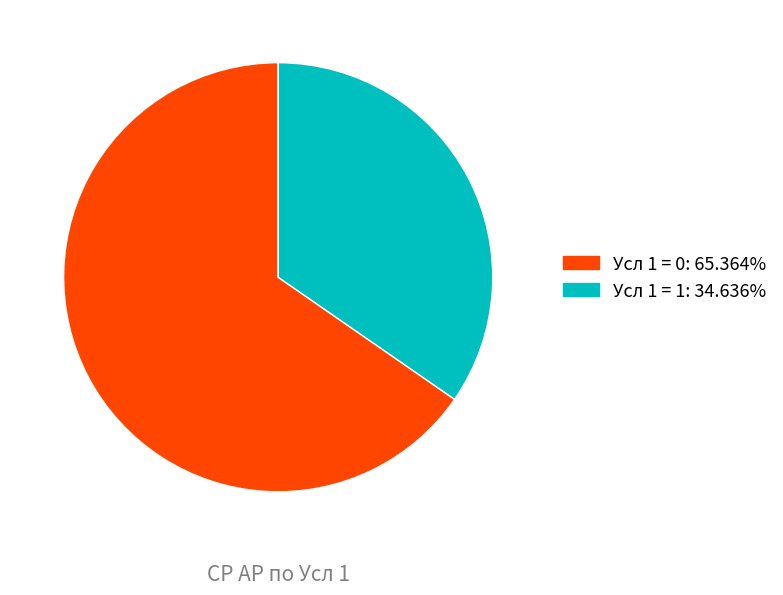

Is there a majority slice in this chart?

Yes